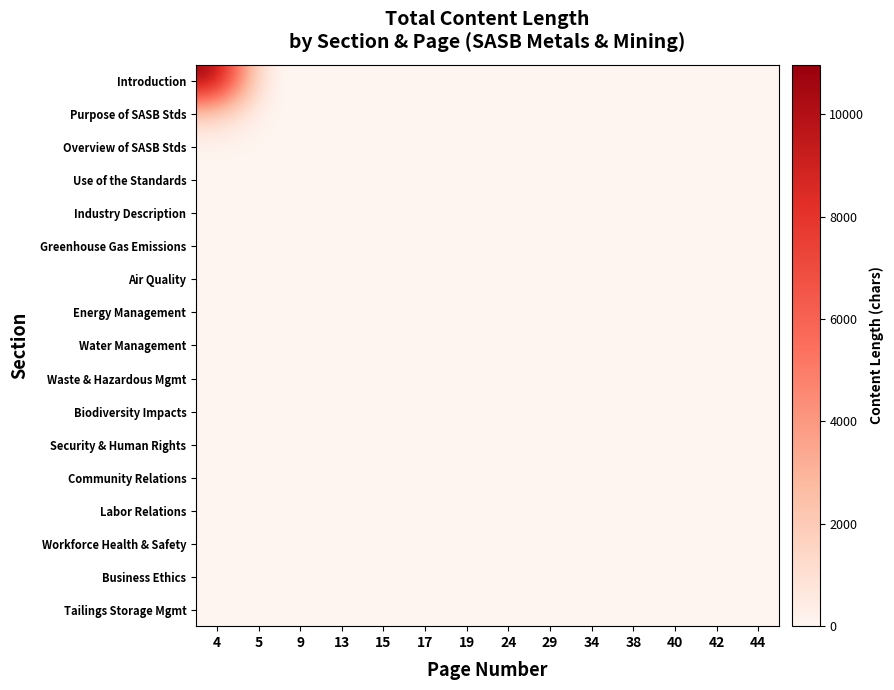

Reading left to right, extract all data points from this chart.

Introduction: 4=10968	5=0	9=0	13=0	15=0	17=0	19=0	24=0	29=0	34=0	38=0	40=0	42=0	44=0
Purpose of SASB Stds: 4=1550	5=0	9=0	13=0	15=0	17=0	19=0	24=0	29=0	34=0	38=0	40=0	42=0	44=0
Overview of SASB Stds: 4=0	5=0	9=0	13=0	15=0	17=0	19=0	24=0	29=0	34=0	38=0	40=0	42=0	44=0
Use of the Standards: 4=0	5=0	9=0	13=0	15=0	17=0	19=0	24=0	29=0	34=0	38=0	40=0	42=0	44=0
Industry Description: 4=0	5=0	9=0	13=0	15=0	17=0	19=0	24=0	29=0	34=0	38=0	40=0	42=0	44=0
Greenhouse Gas Emissions: 4=0	5=0	9=0	13=0	15=0	17=0	19=0	24=0	29=0	34=0	38=0	40=0	42=0	44=0
Air Quality: 4=0	5=0	9=0	13=0	15=0	17=0	19=0	24=0	29=0	34=0	38=0	40=0	42=0	44=0
Energy Management: 4=0	5=0	9=0	13=0	15=0	17=0	19=0	24=0	29=0	34=0	38=0	40=0	42=0	44=0
Water Management: 4=0	5=0	9=0	13=0	15=0	17=0	19=0	24=0	29=0	34=0	38=0	40=0	42=0	44=0
Waste & Hazardous Mgmt: 4=0	5=0	9=0	13=0	15=0	17=0	19=0	24=0	29=0	34=0	38=0	40=0	42=0	44=0
Biodiversity Impacts: 4=0	5=0	9=0	13=0	15=0	17=0	19=0	24=0	29=0	34=0	38=0	40=0	42=0	44=0
Security & Human Rights: 4=0	5=0	9=0	13=0	15=0	17=0	19=0	24=0	29=0	34=0	38=0	40=0	42=0	44=0
Community Relations: 4=0	5=0	9=0	13=0	15=0	17=0	19=0	24=0	29=0	34=0	38=0	40=0	42=0	44=0
Labor Relations: 4=0	5=0	9=0	13=0	15=0	17=0	19=0	24=0	29=0	34=0	38=0	40=0	42=0	44=0
Workforce Health & Safety: 4=0	5=0	9=0	13=0	15=0	17=0	19=0	24=0	29=0	34=0	38=0	40=0	42=0	44=0
Business Ethics: 4=0	5=0	9=0	13=0	15=0	17=0	19=0	24=0	29=0	34=0	38=0	40=0	42=0	44=0
Tailings Storage Mgmt: 4=0	5=0	9=0	13=0	15=0	17=0	19=0	24=0	29=0	34=0	38=0	40=0	42=0	44=0